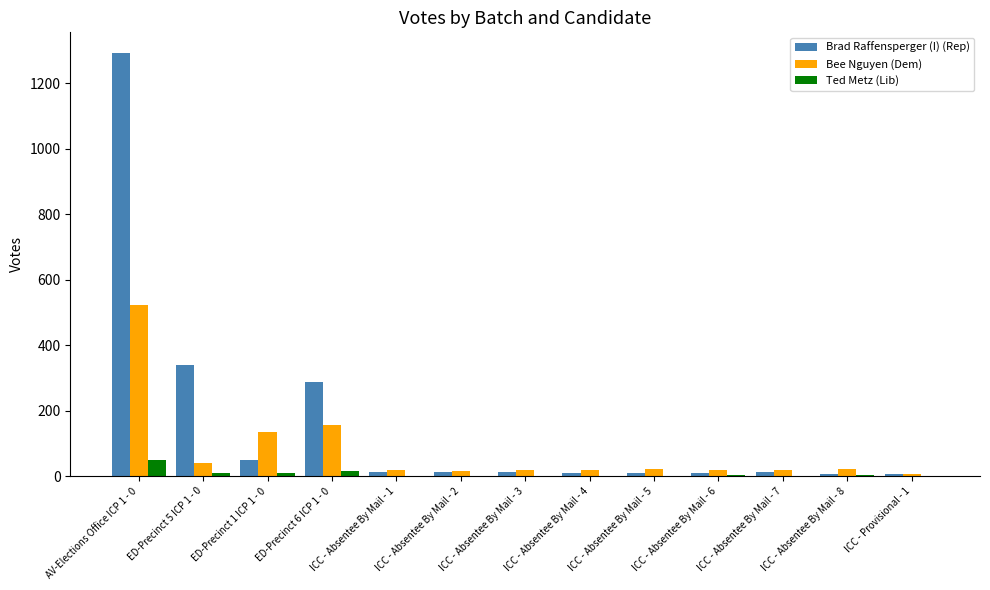

The value of Ted Metz (Lib) at ICC - Absentee By Mail - 3 is 0. True or false?

True